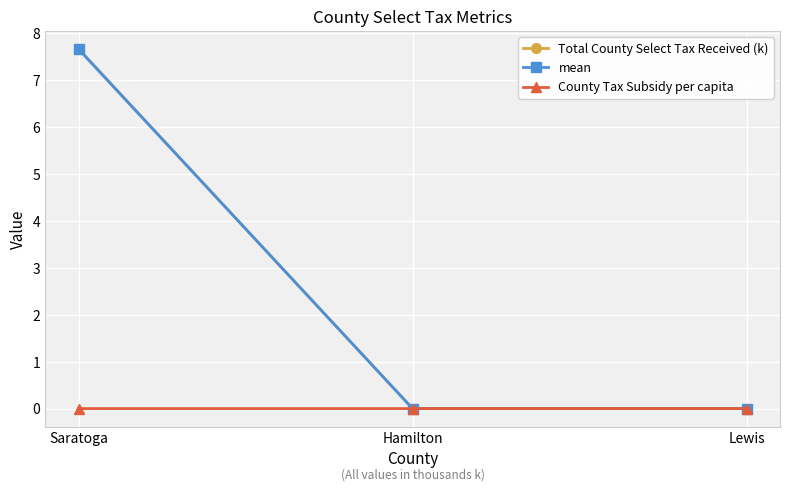

What is the label of the 3rd point from the left?

Lewis